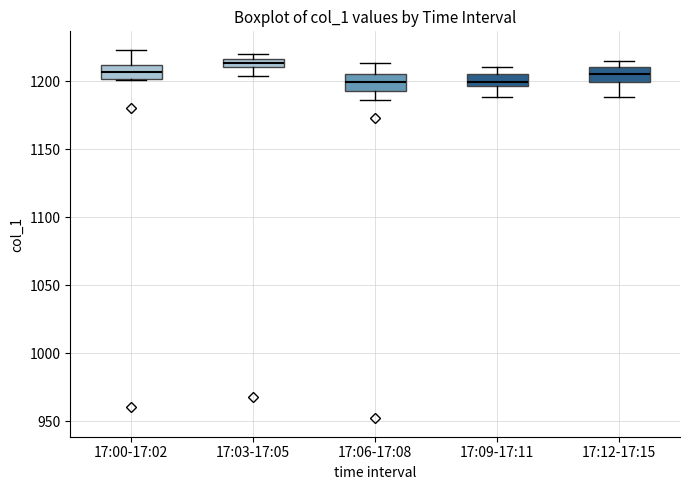

Where does the lower whisker of the box for 17:03-17:05 end on the y-axis? The values are not printed on the chart, so give them approximately, as read against the axis.

1205